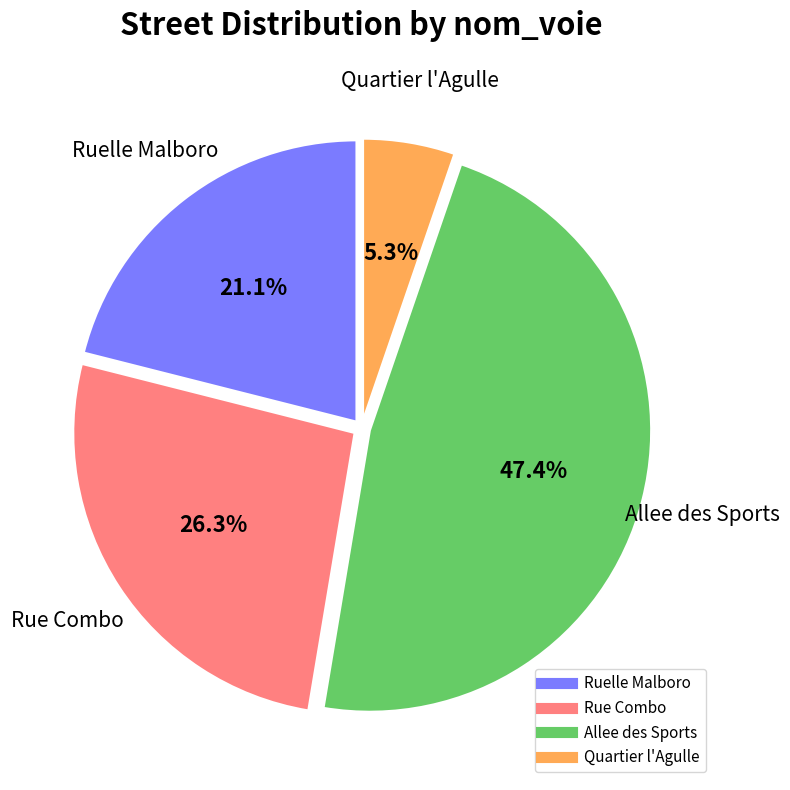

What is the largest slice in the pie chart?

Allee des Sports